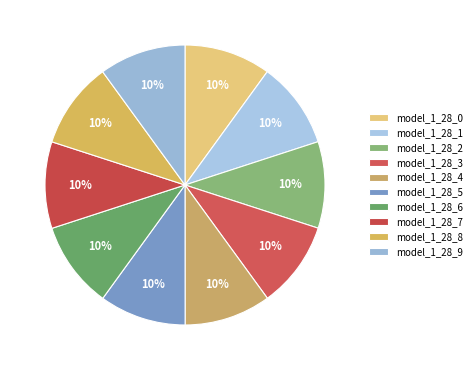

To the nearest percent, what percentage of the pie is model_1_28_9?

10%